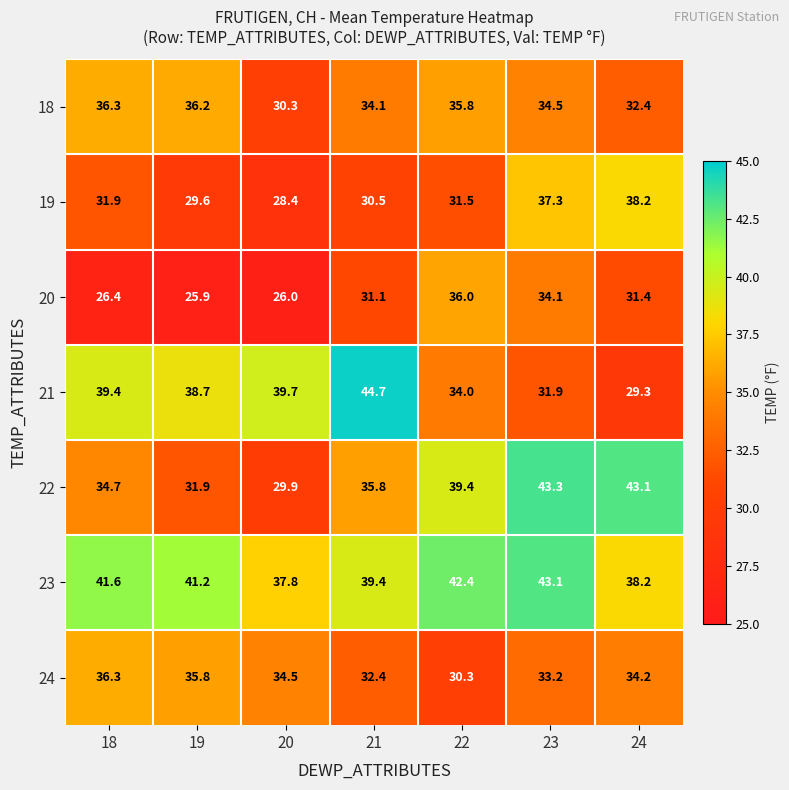

How many categories are shown in the chart?

7